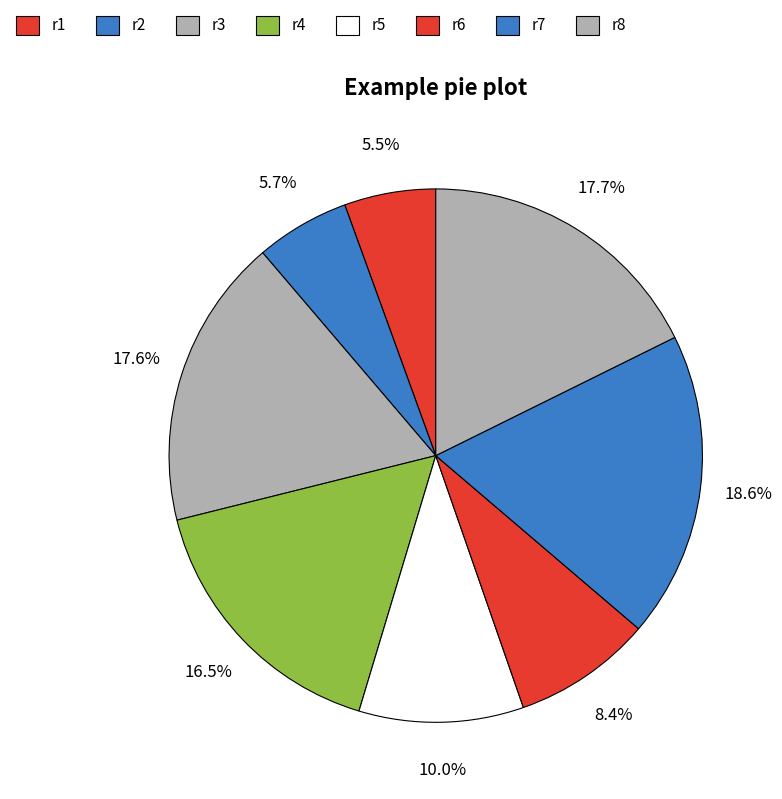

How many slices are in this pie chart?

8